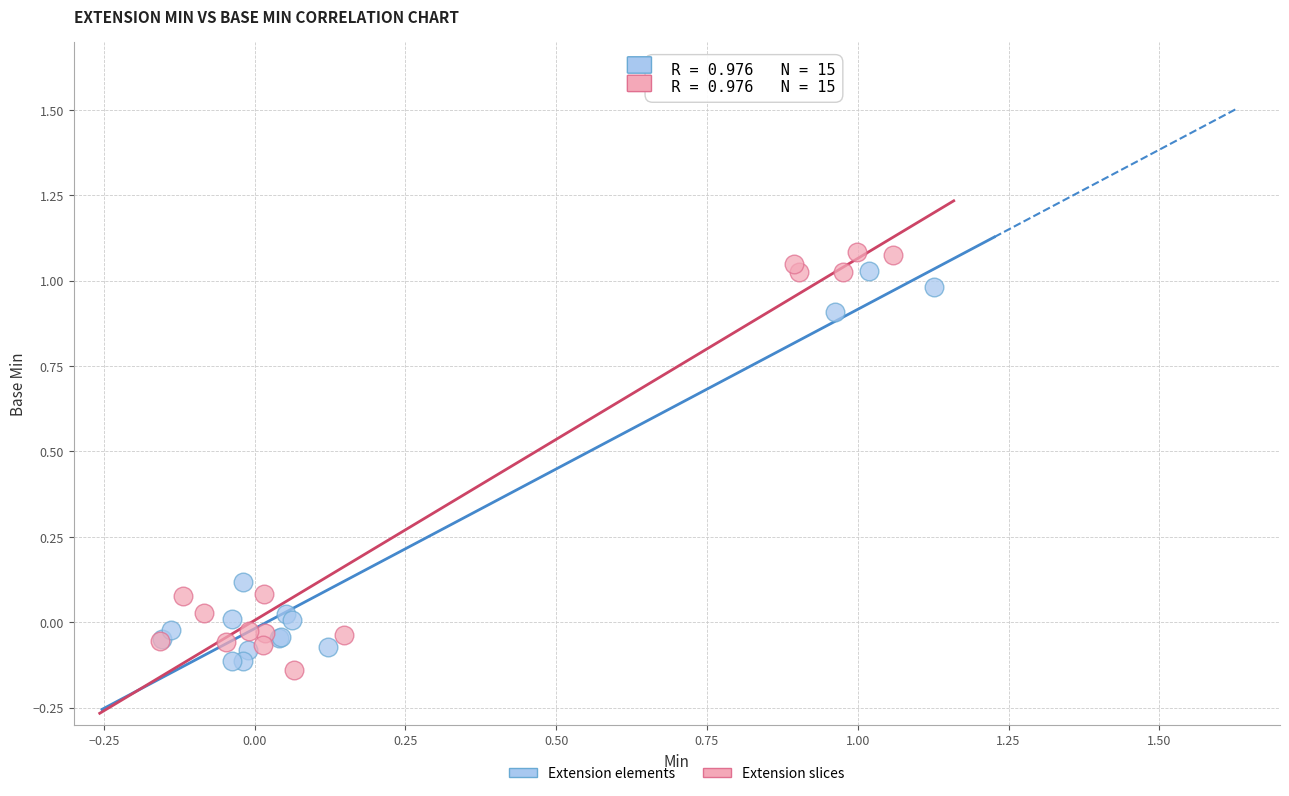

What are all the series names shown in the legend?

Extension elements, Extension slices